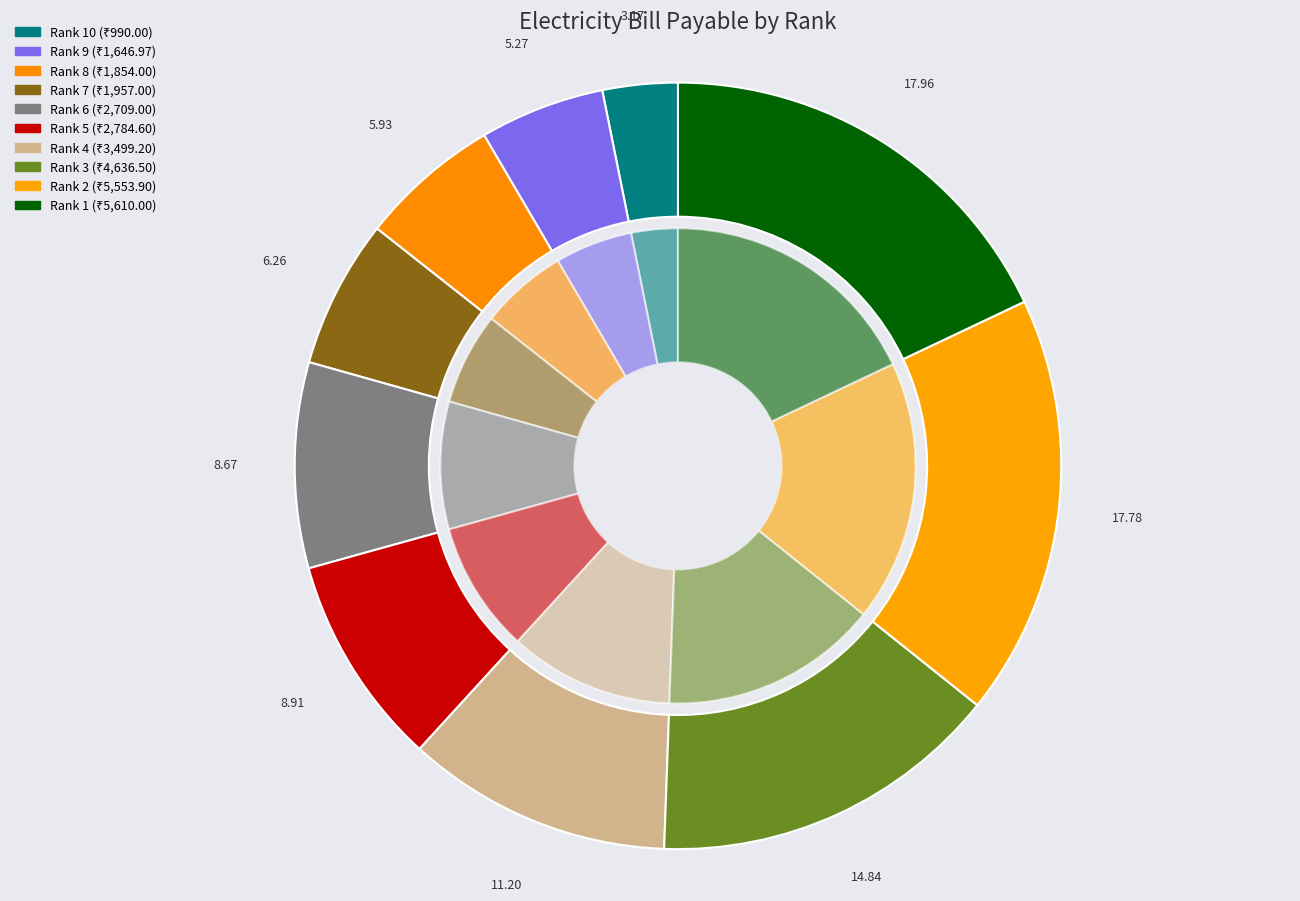

Is it true that Rank 3 is 15% of the pie?

True